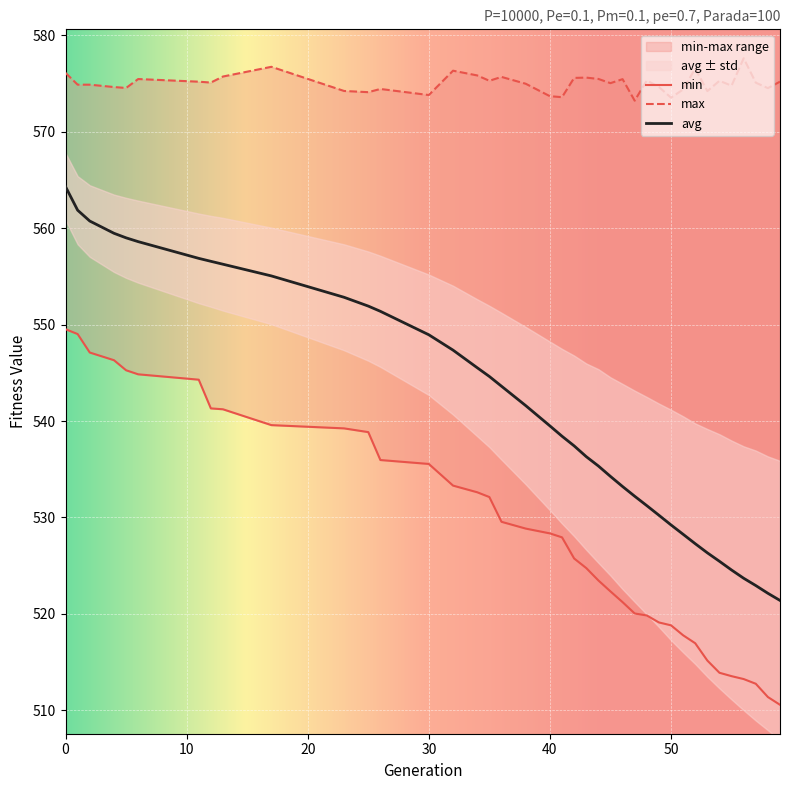

Between 13 and 30, which series saw the biggest shift?

avg